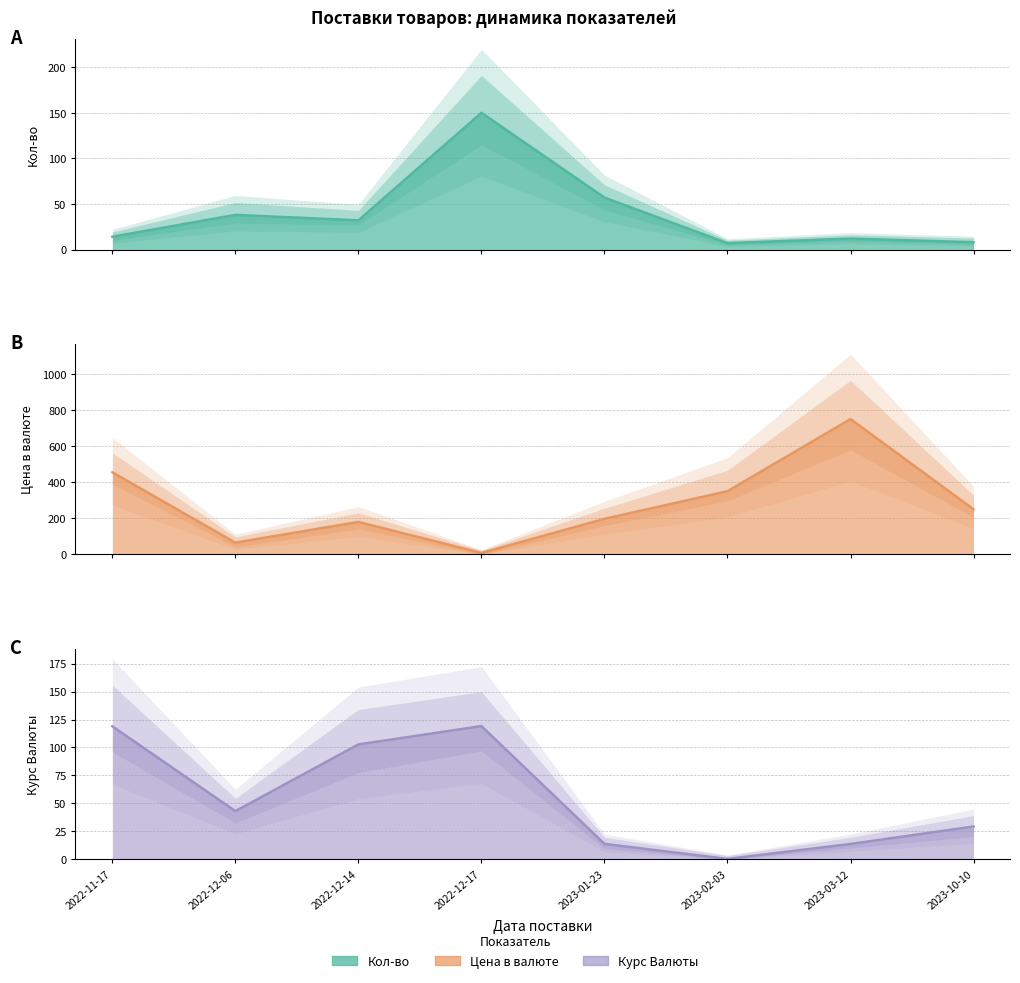

List the series in order of their peak value, lowest first.

Курс Валюты, Кол-во, Цена в валюте